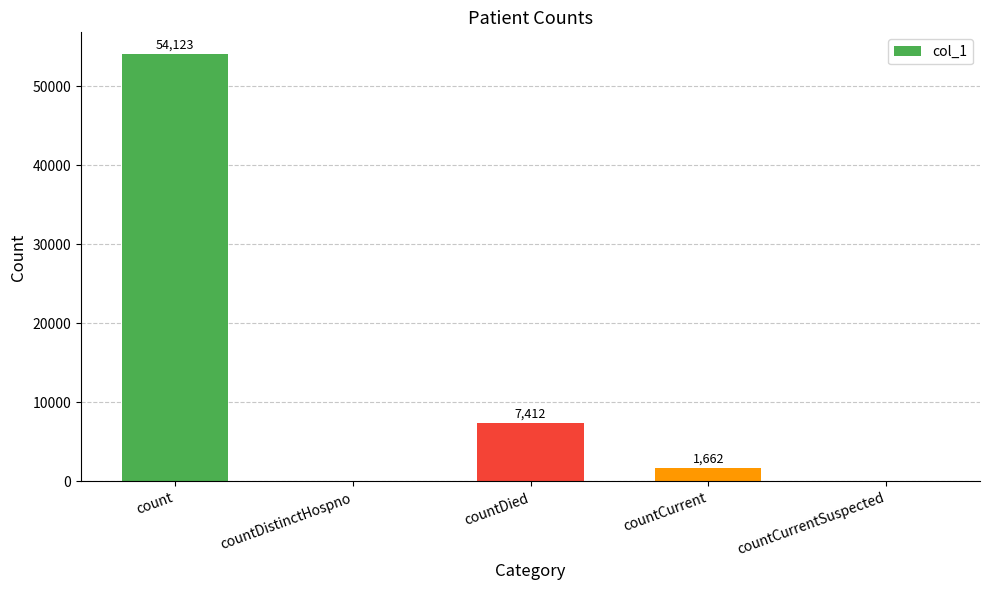

What is the sum of all values?

63197